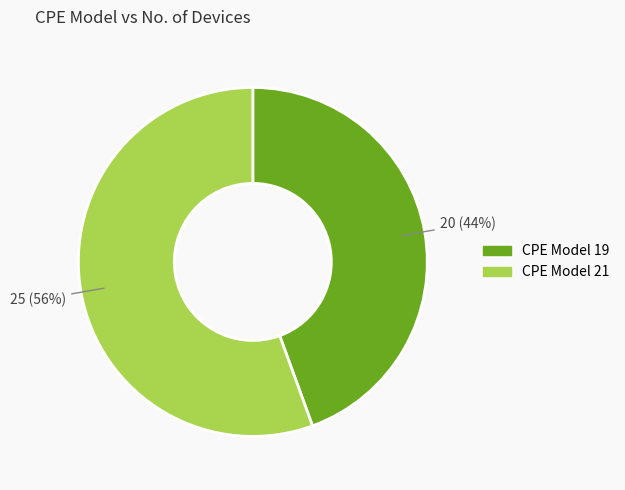

To the nearest percent, what is the average slice percentage?

50%